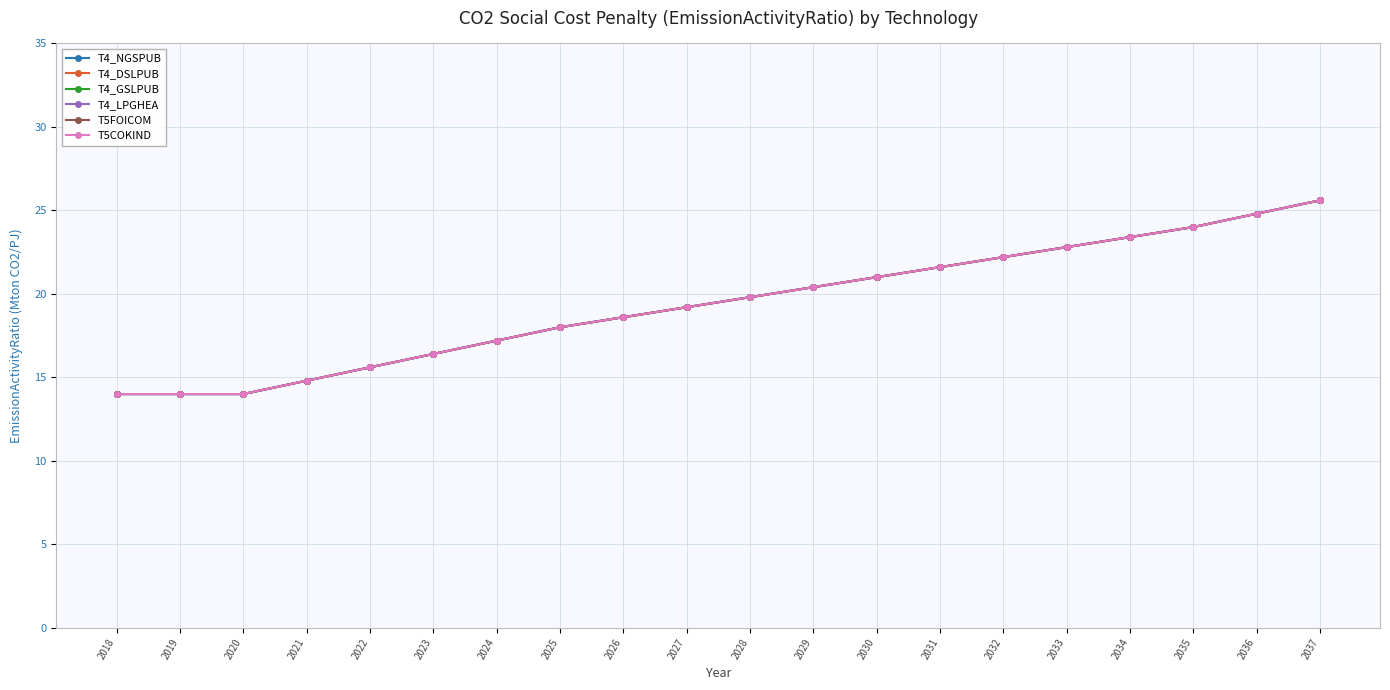

List the labels in order of T4_LPGHEA value, largest first.

2037, 2036, 2035, 2034, 2033, 2032, 2031, 2030, 2029, 2028, 2027, 2026, 2025, 2024, 2023, 2022, 2021, 2018, 2019, 2020